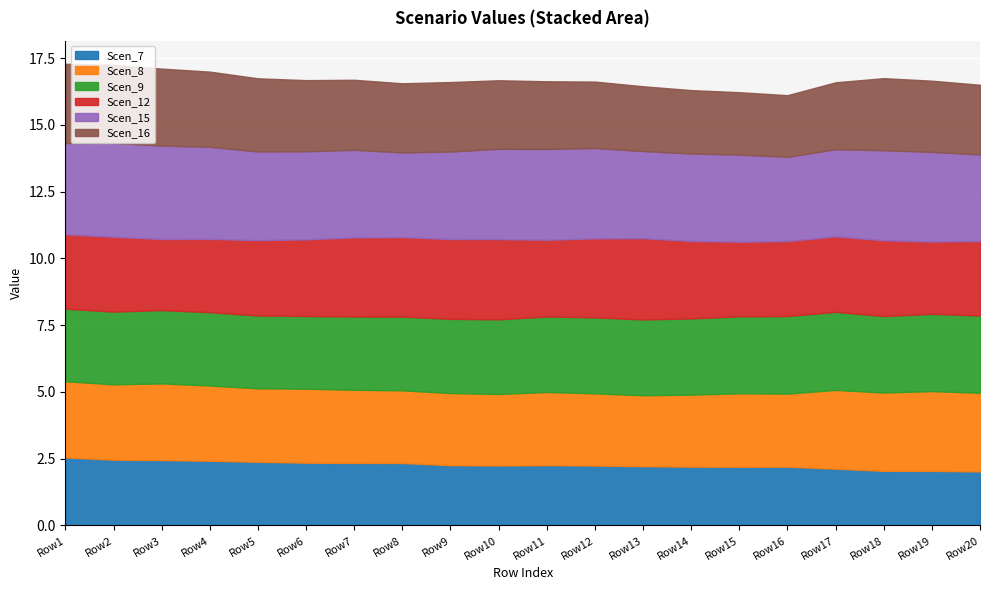

Where is the first local maximum for Scen_8?

3